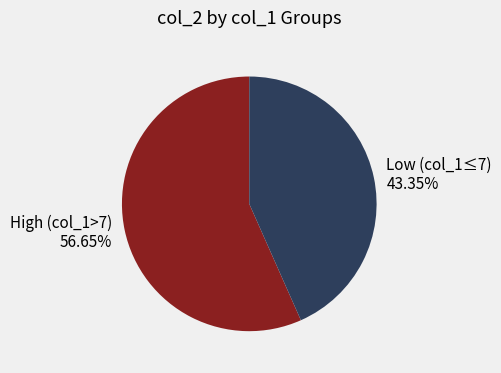

What is the ratio of the value at Low (col_1≤7) 43.35% to the value at High (col_1>7) 56.65%?

0.8